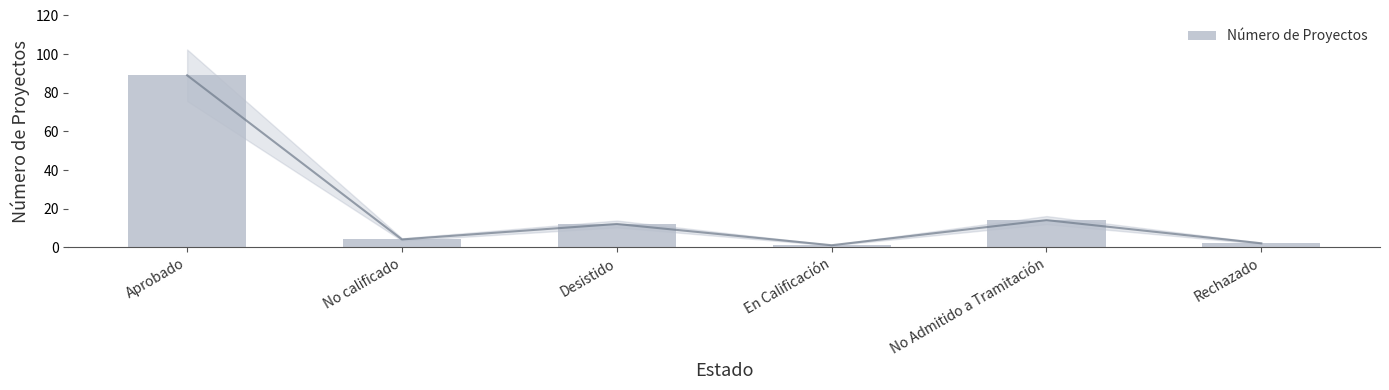

The chart shows a value of 3 at Rechazado. True or false?

False